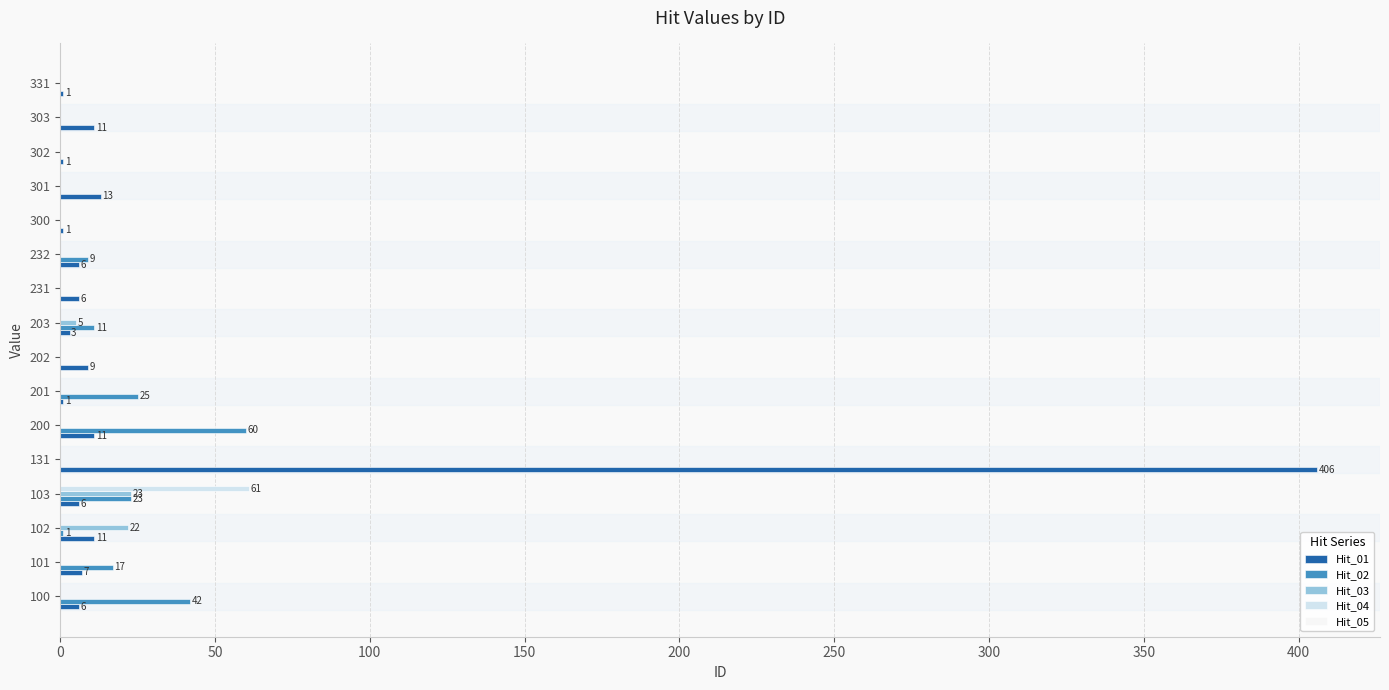

Which category has the highest value across all series?

131